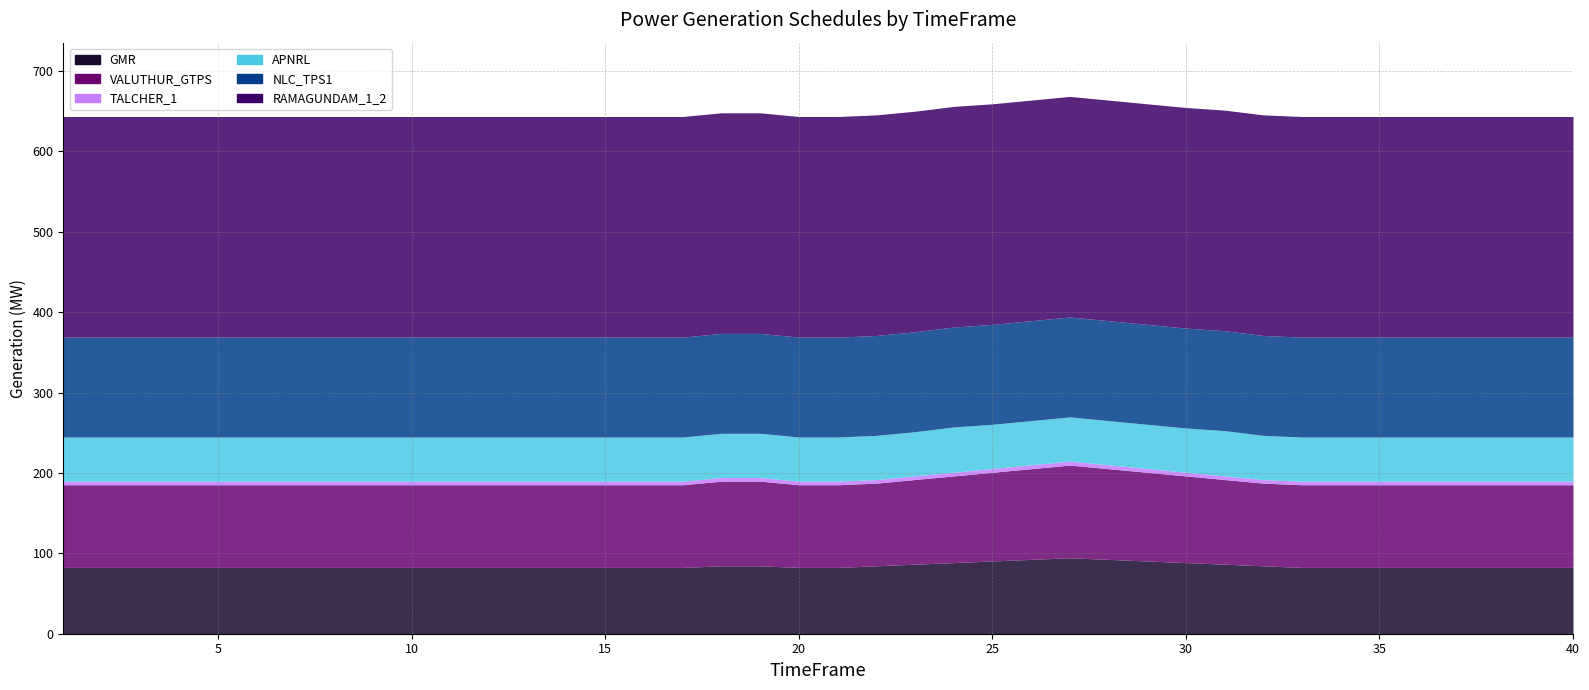

What are all the series names shown in the legend?

GMR, VALUTHUR_GTPS, TALCHER_1, APNRL, NLC_TPS1, RAMAGUNDAM_1_2